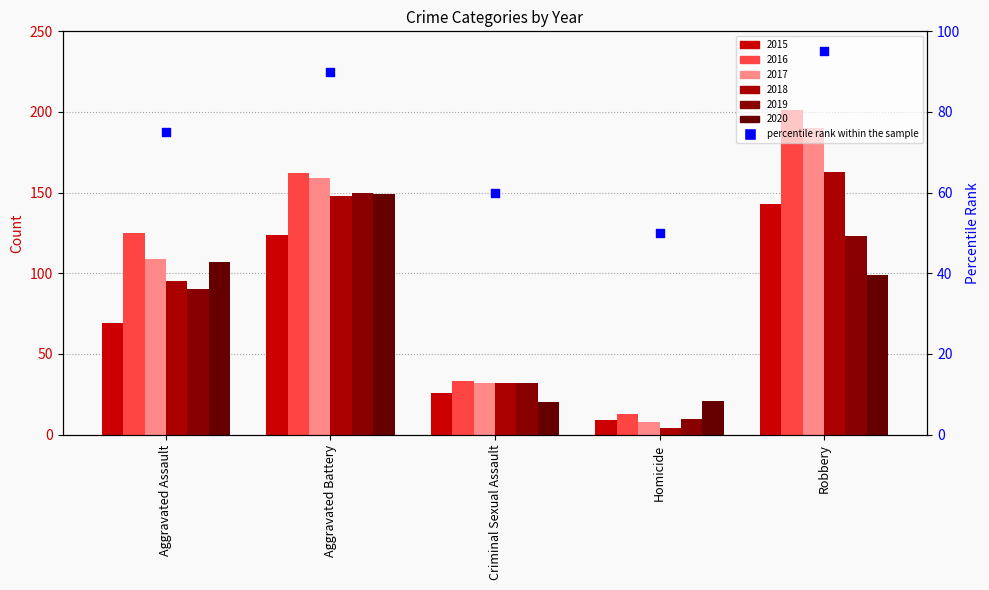

Between Robbery and Aggravated Assault, which is larger?

Robbery